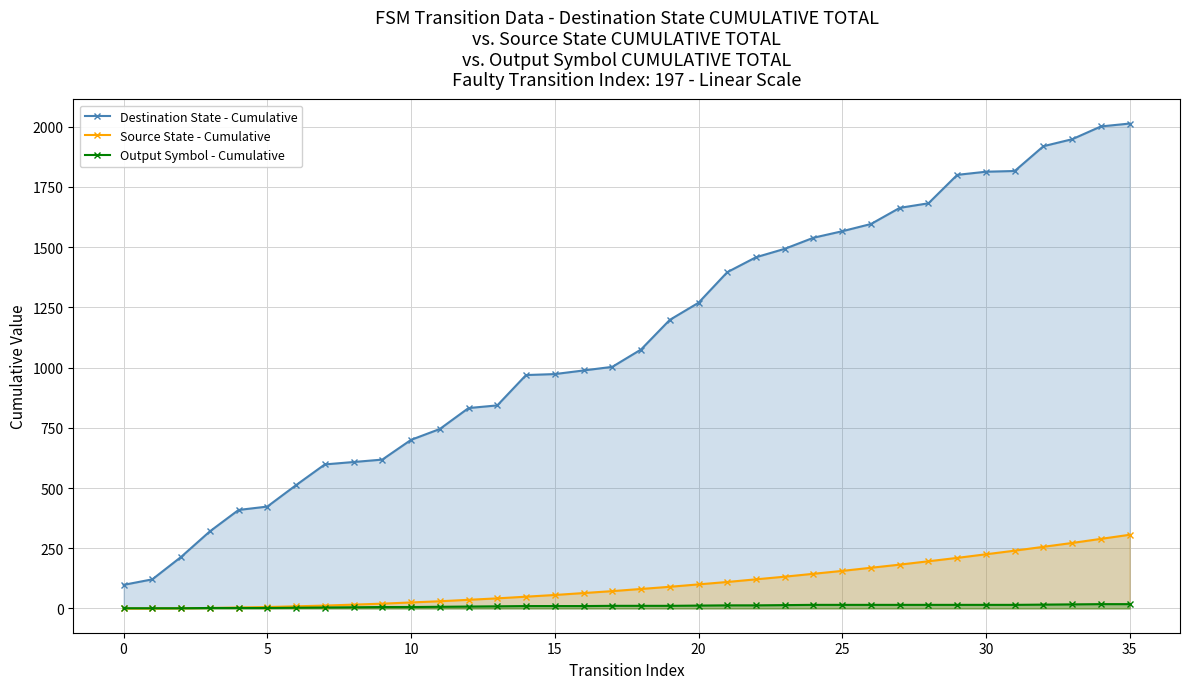

True or false: Destination State - Cumulative has more than 2 points higher than both neighbors.

False